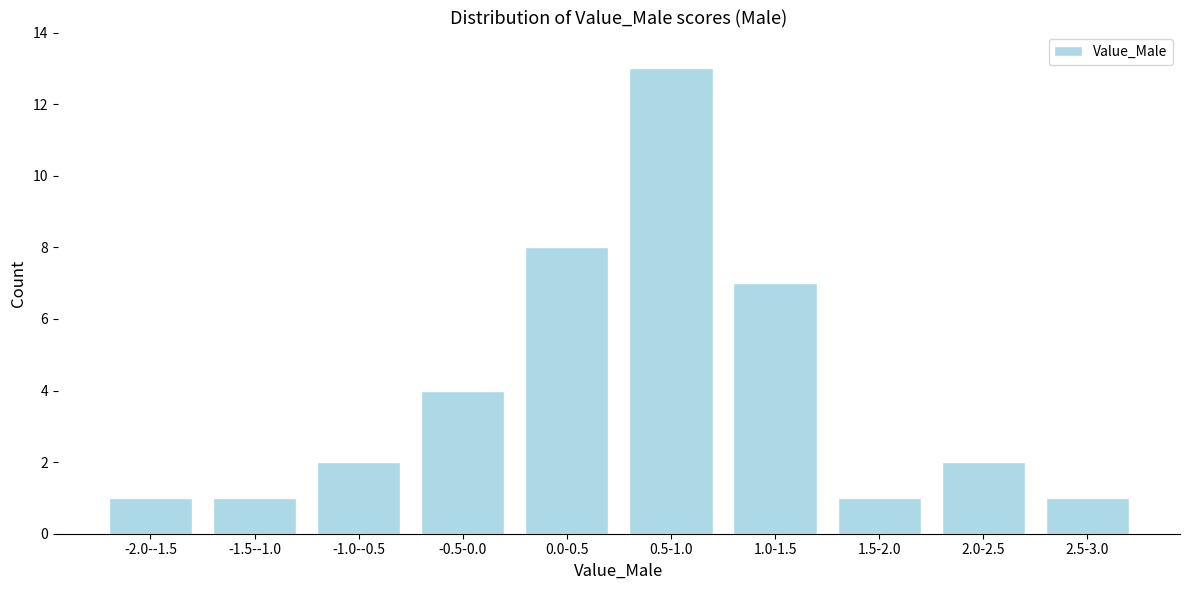

Reading left to right, transcribe all the data shown in this chart.

-2.0--1.5=1	-1.5--1.0=1	-1.0--0.5=2	-0.5-0.0=4	0.0-0.5=8	0.5-1.0=13	1.0-1.5=7	1.5-2.0=1	2.0-2.5=2	2.5-3.0=1